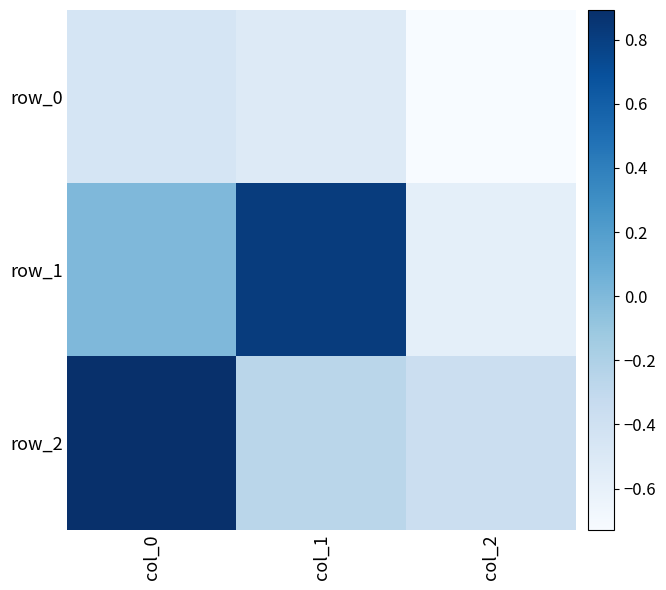

What is the sum of all row_2 values?

0.3